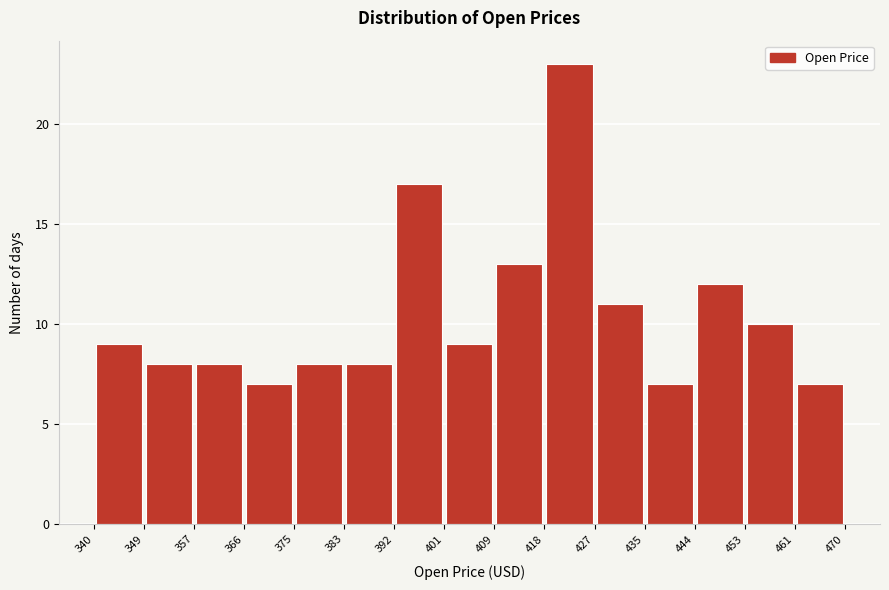

Reading left to right, list every bar in this chart as the range it spans on the x-axis followed by its height. The values are not printed on the chart, so give them approximately, as read against the axis.

340 to 349: 9
349 to 357: 8
357 to 366: 8
366 to 375: 7
375 to 383: 8
383 to 392: 8
392 to 401: 17
401 to 409: 9
409 to 418: 13
418 to 427: 23
427 to 435: 11
435 to 444: 7
444 to 453: 12
453 to 461: 10
461 to 470: 7